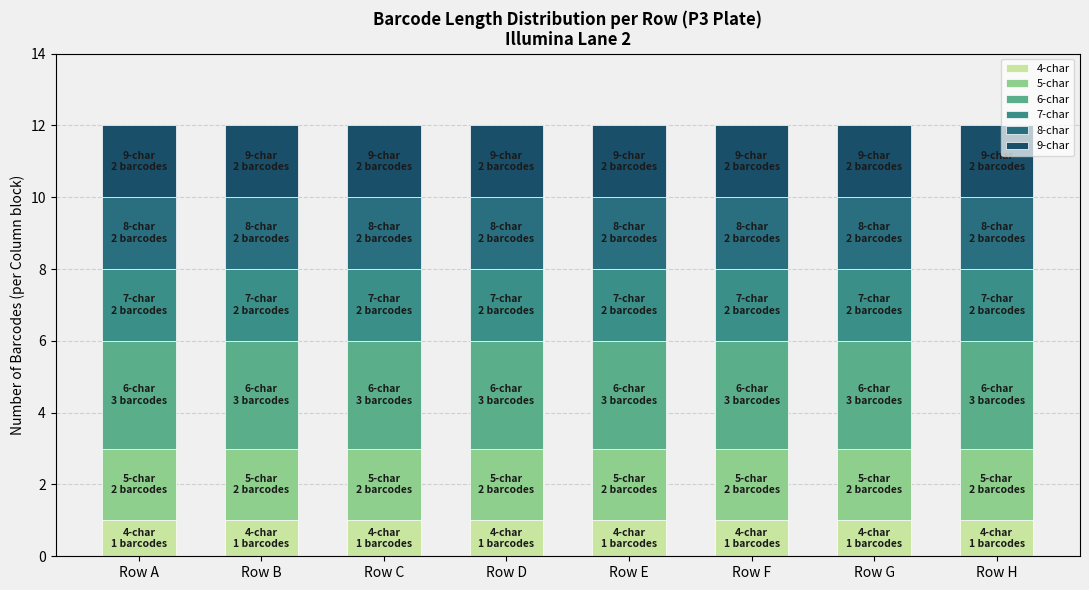

How many series are shown in this chart?

6